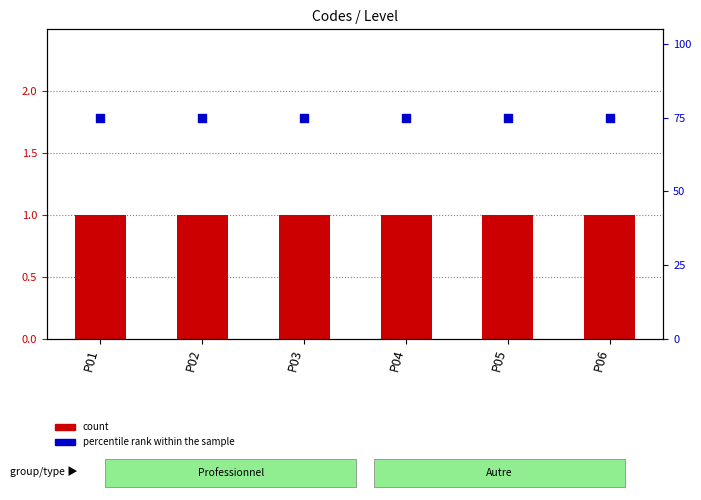

Is the value of percentile rank within the sample at P03 greater than the value of count at P02?

Yes